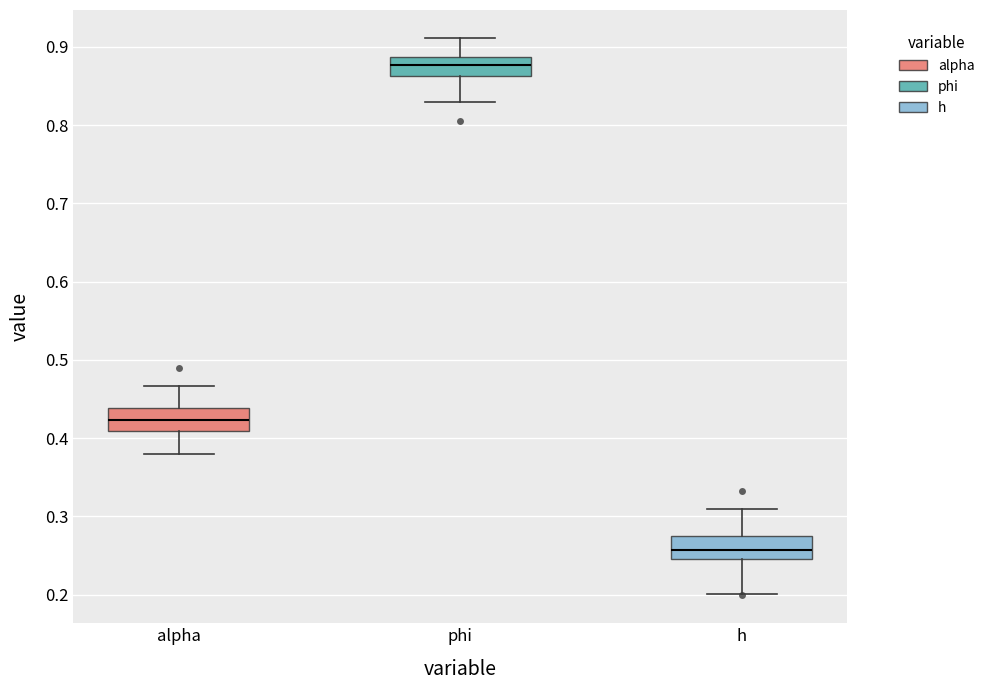

Reading left to right, read every box against the y-axis: the position of its median line, the range the box covers, and the ends of its whiskers. The values are not printed on the chart, so give them approximately, as read against the axis.

alpha: median 0.42, box 0.41 to 0.44, whiskers 0.38 to 0.47
phi: median 0.88, box 0.86 to 0.89, whiskers 0.83 to 0.91
h: median 0.26, box 0.25 to 0.27, whiskers 0.20 to 0.31